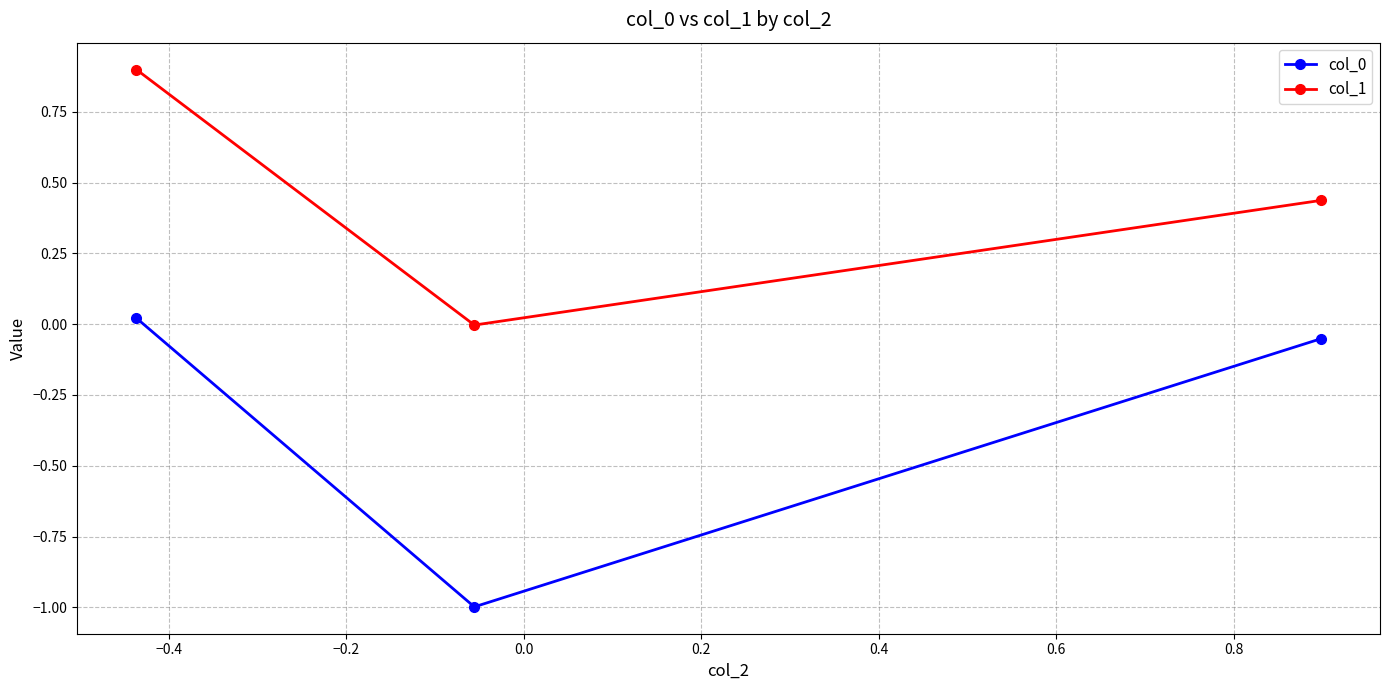

Which series has the largest total across all categories?

col_1